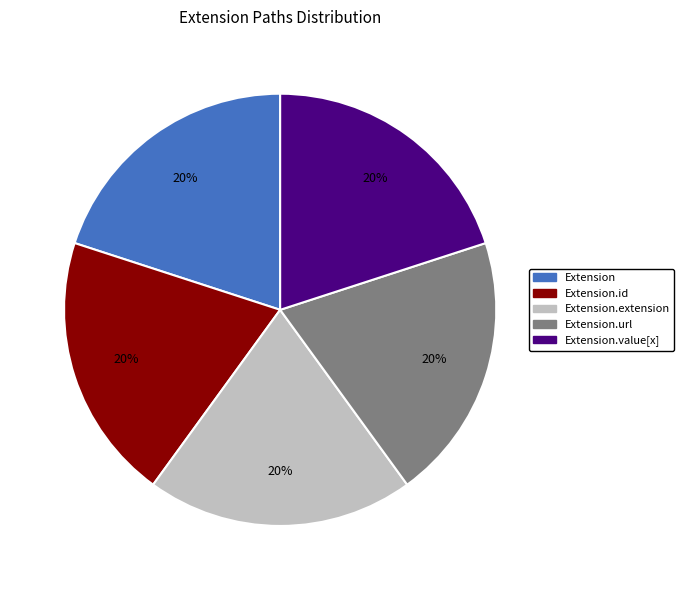

Count the number of slices in the pie.

5